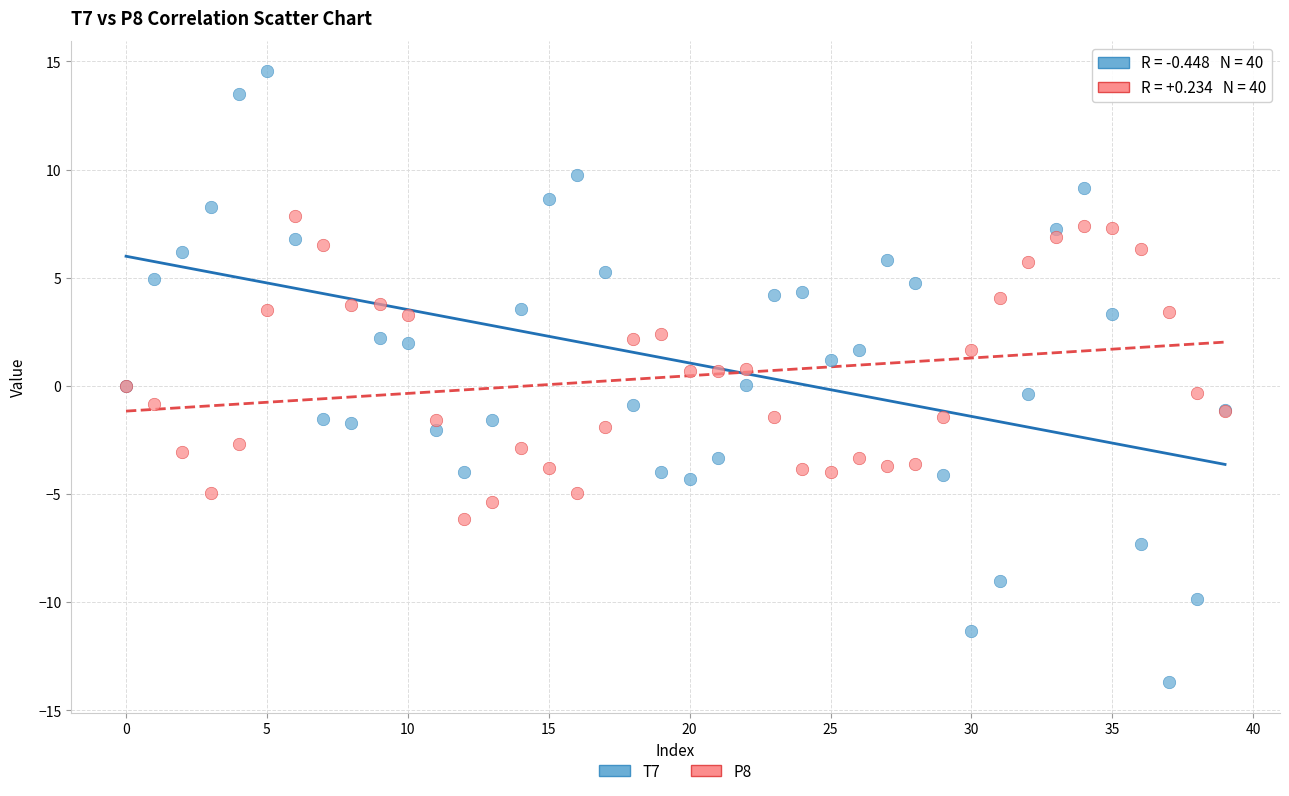

Which series contains the lowest Y value?

T7